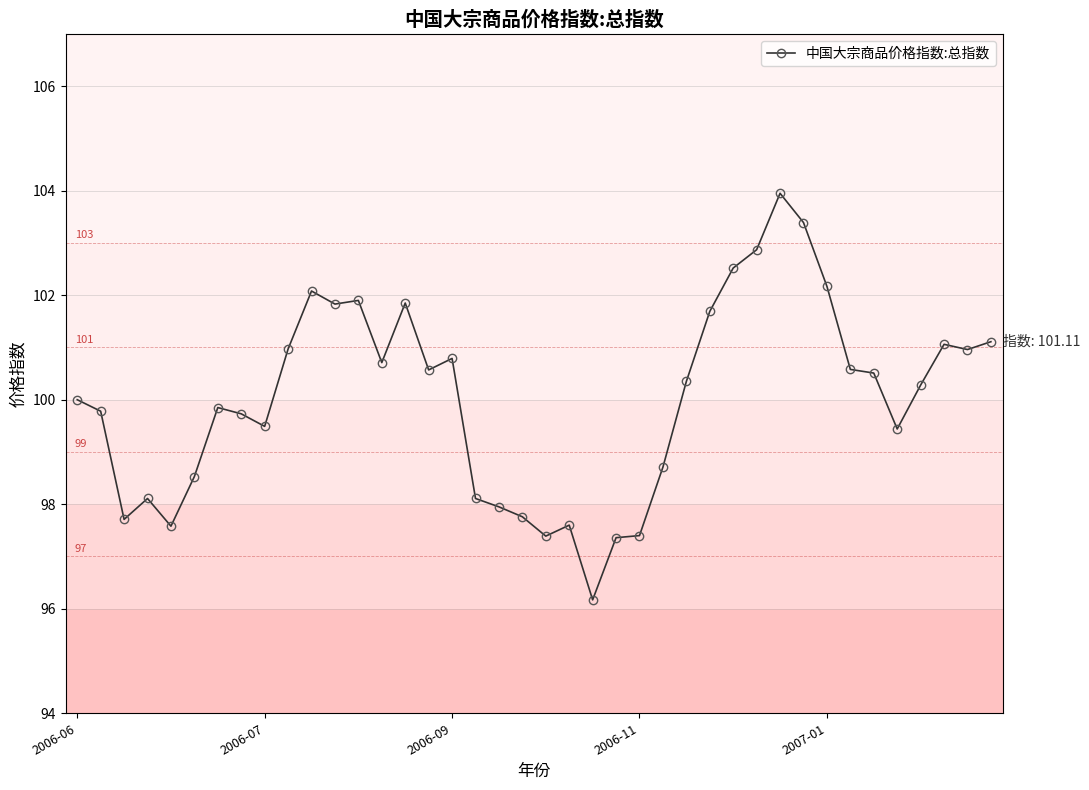

What is the value of the 11th point from the left?

102.1